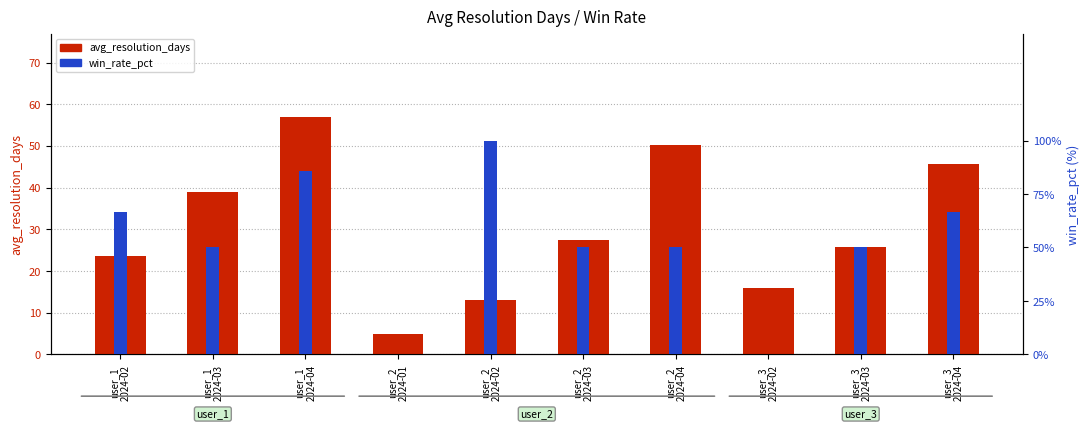

At which label does win_rate_pct reach its minimum?

user_2
2024-01